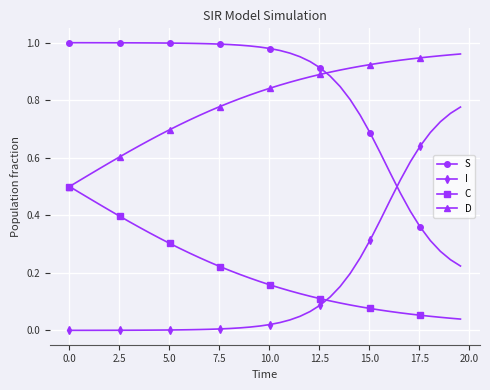

At how many categories does at least one series exceed 0?

40